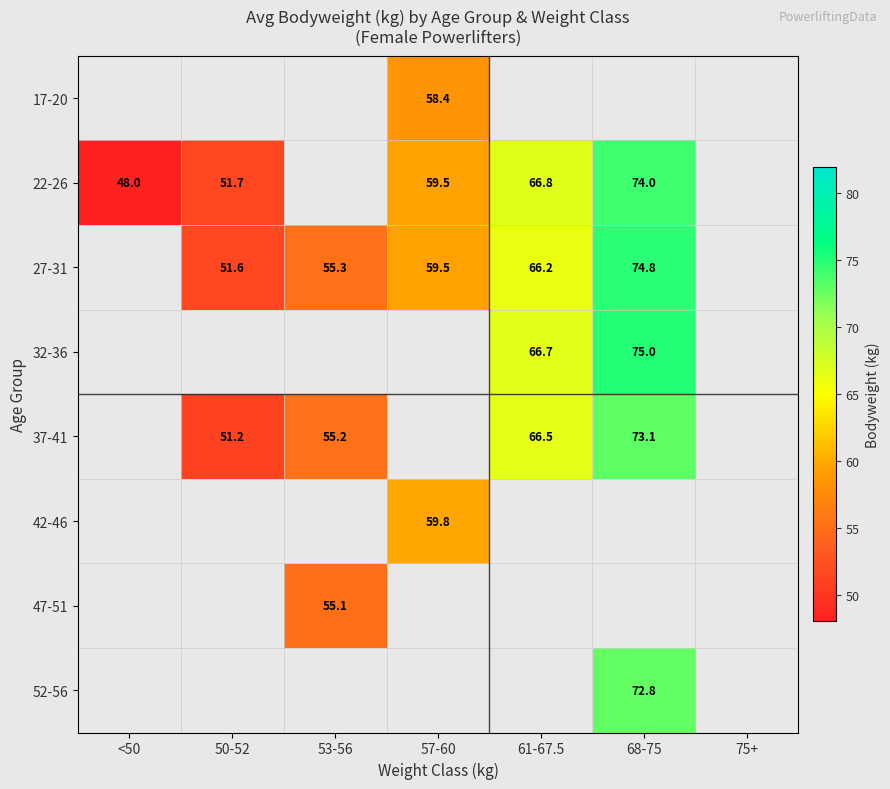

The value of 22-26 at <50 is 48.0. True or false?

True